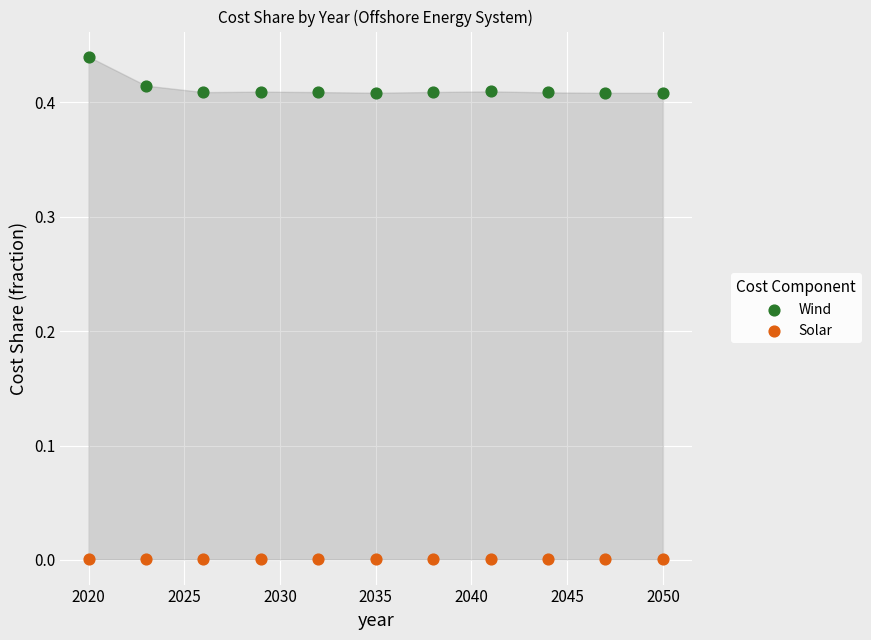

Which series has the widest spread of Y values?

Wind